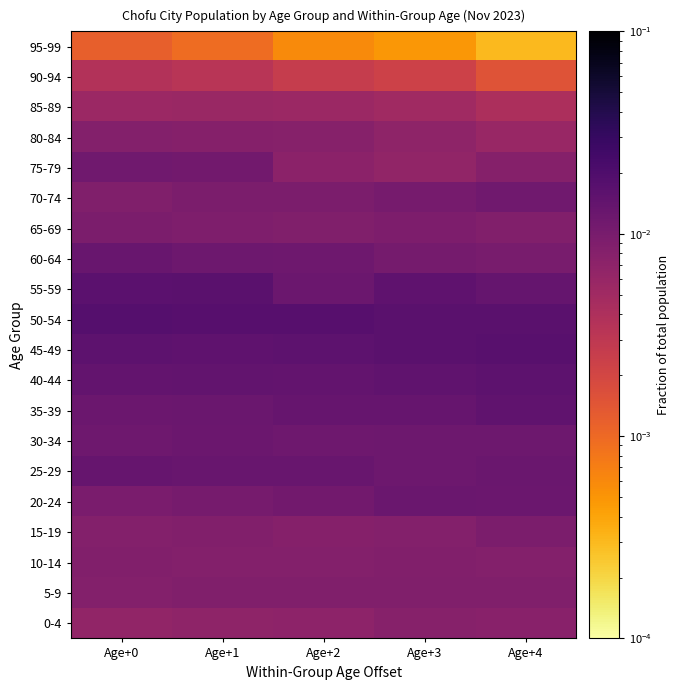

Which category has the highest value across all series?

Age+0